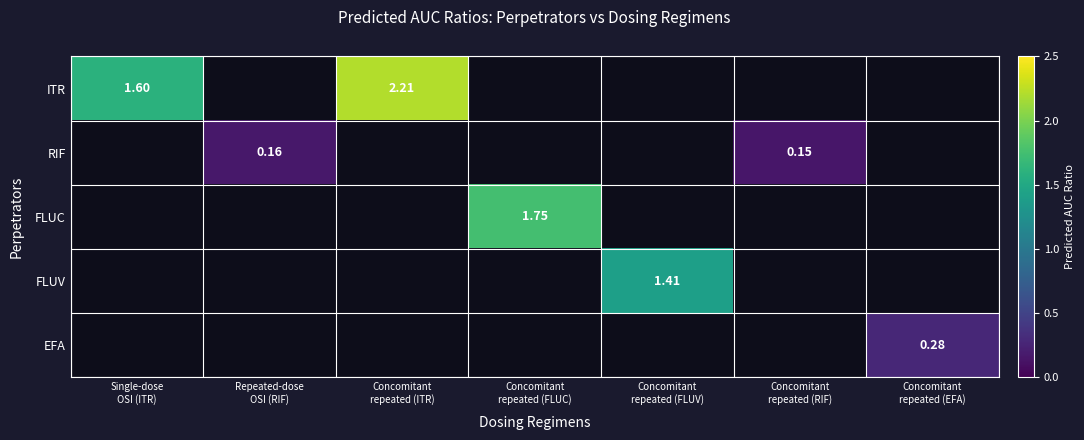

Is the value of FLUC at Repeated-dose OSI (RIF) greater than the value of ITR at Concomitant repeated (EFA)?

No